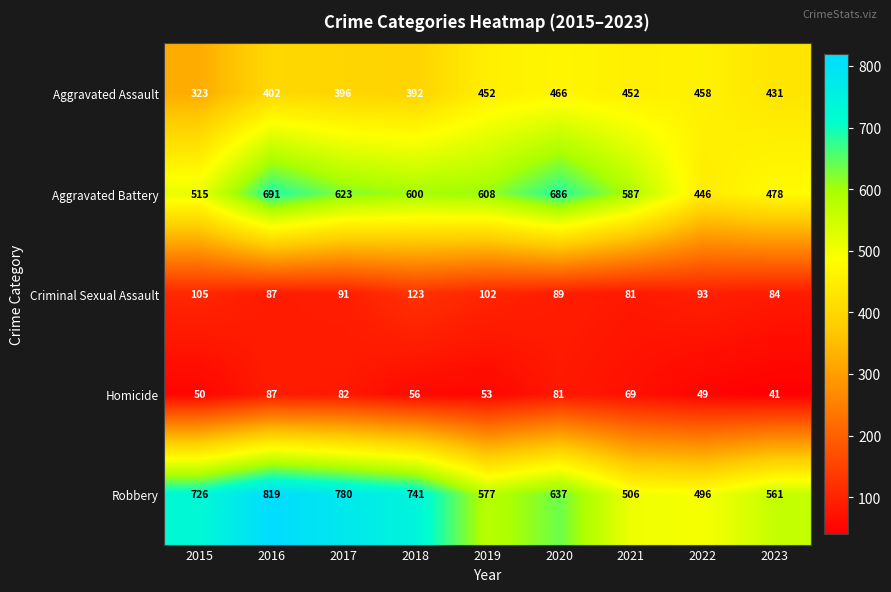

At how many categories does at least one series exceed 266?

9